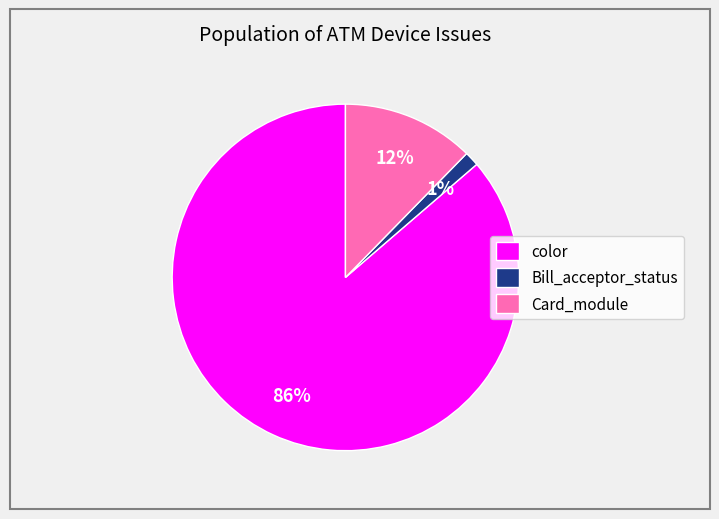

Rank the categories by value from highest to lowest.

color, Card_module, Bill_acceptor_status